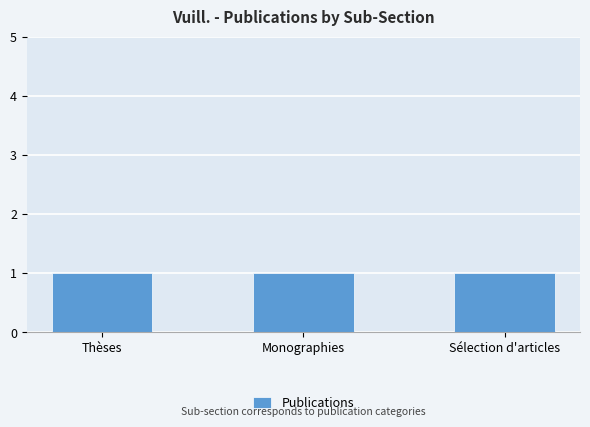

What is the smallest value displayed?

1